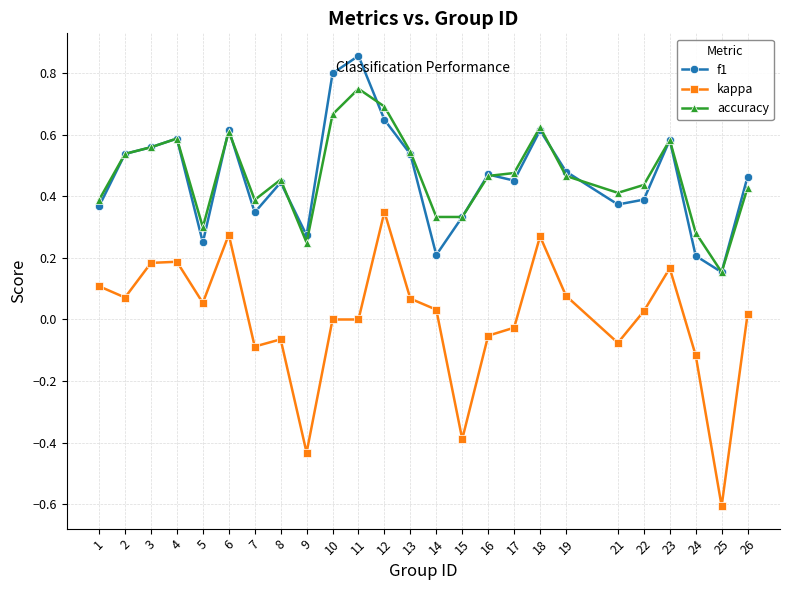

True or false: f1 has a value of 0.2 at 14.

True